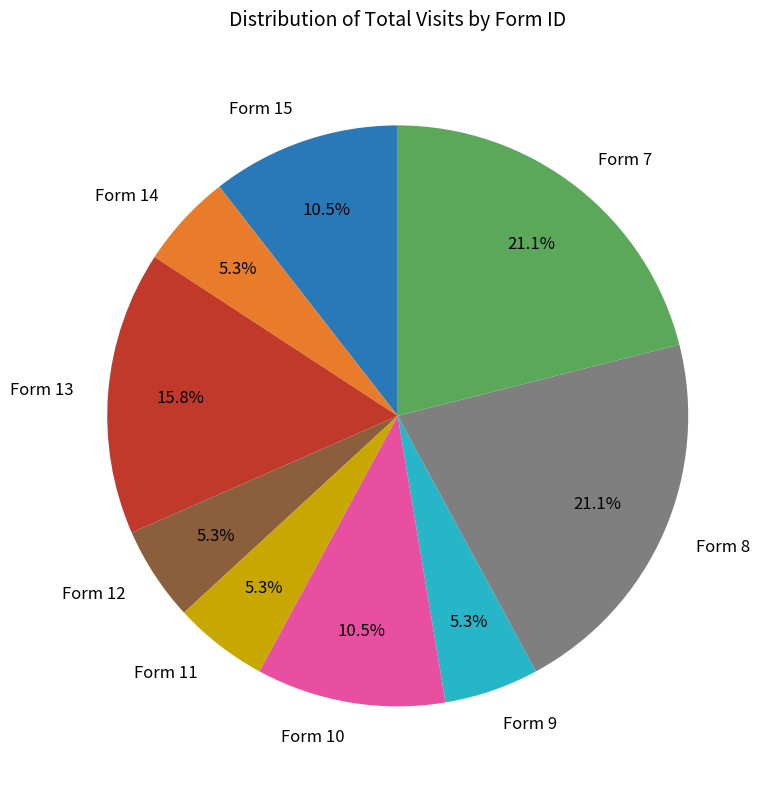

The Form 12 slice represents 14% of the pie. True or false?

False